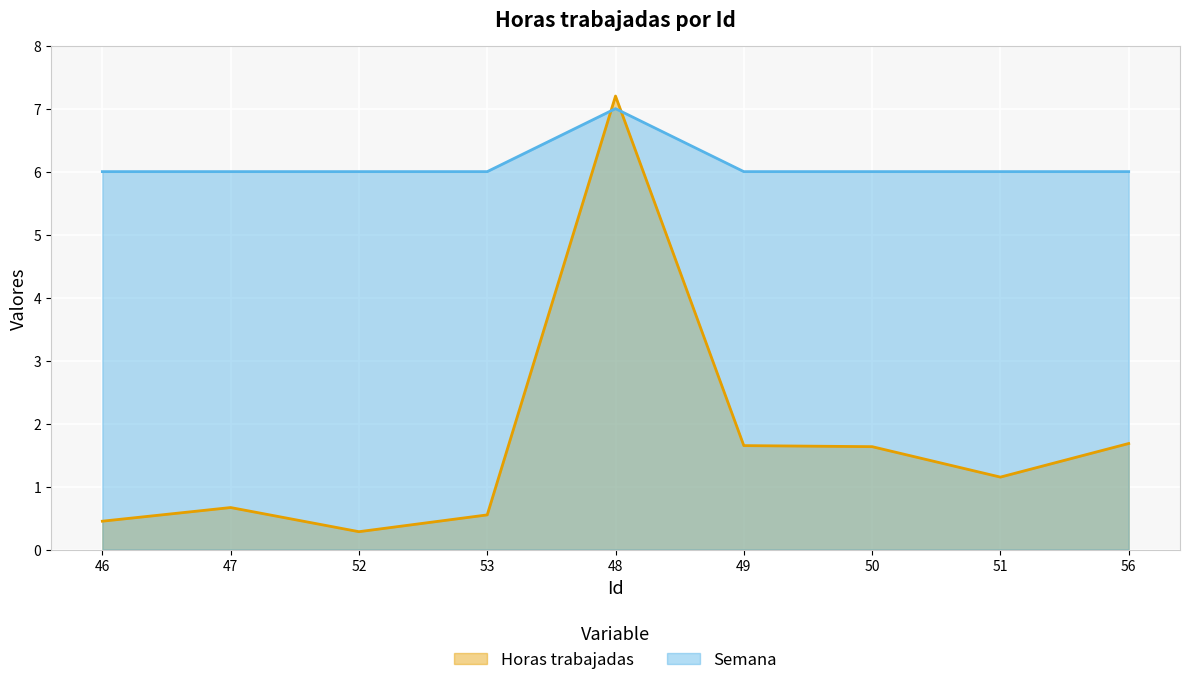

Is the value of Horas trabajadas at 51 greater than the value of Semana at 50?

No